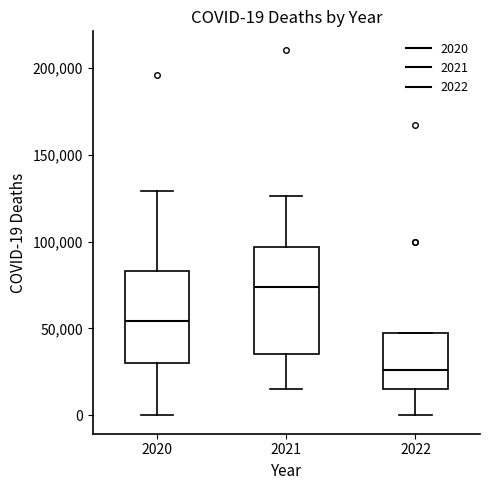

Which box has the highest median line?

2021